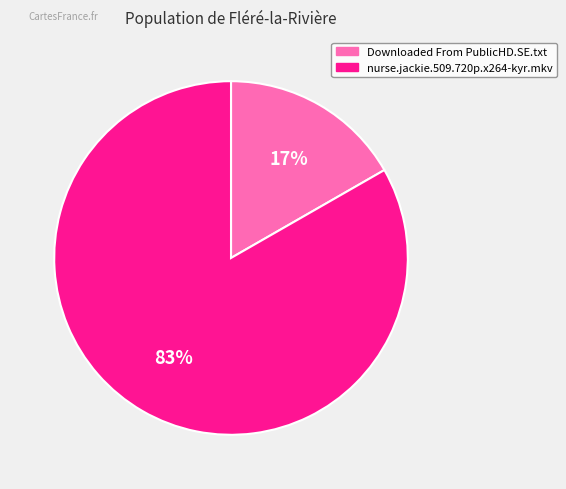

Which has a higher value, nurse.jackie.509.720p.x264-kyr.mkv or Downloaded From PublicHD.SE.txt?

nurse.jackie.509.720p.x264-kyr.mkv